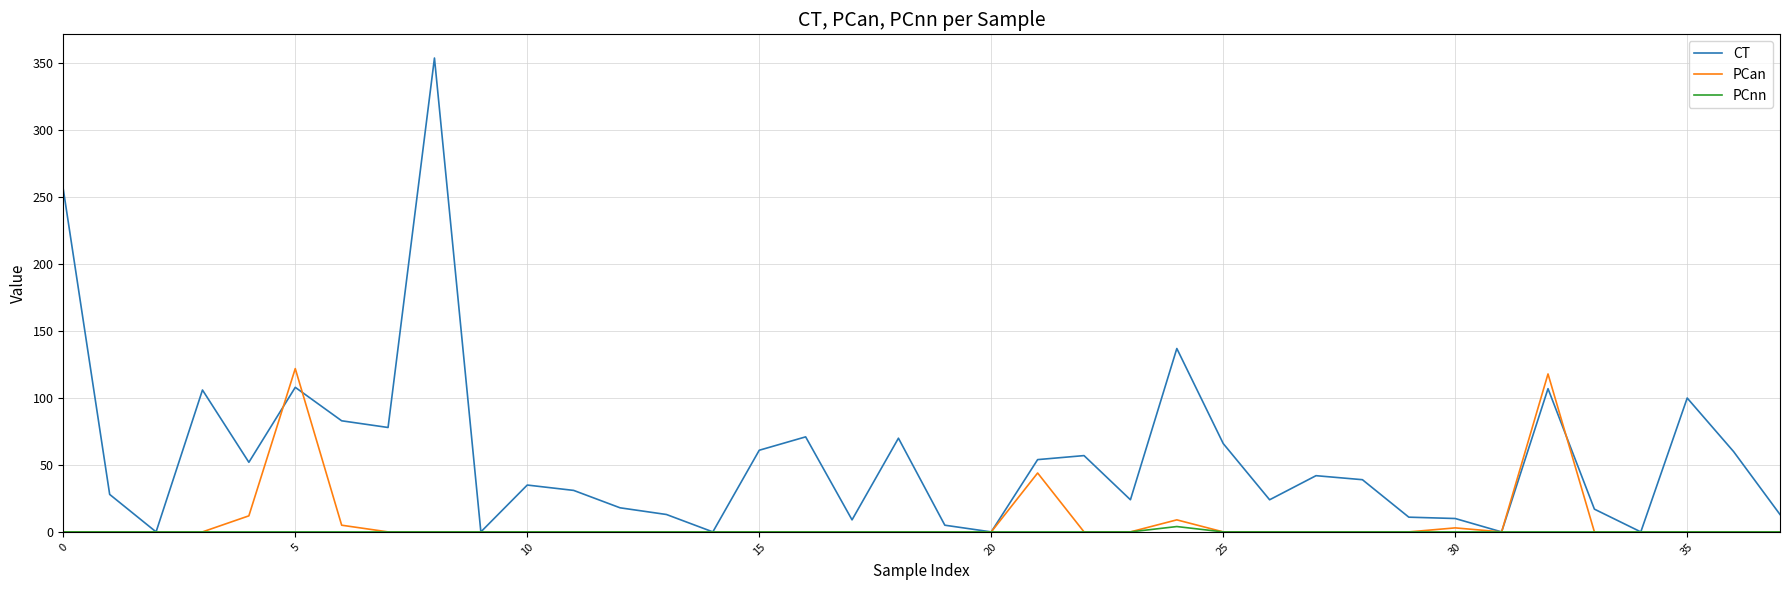

What is the greatest value displayed?

354